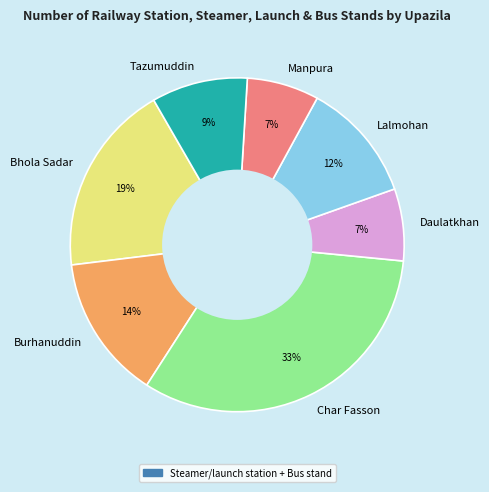

Which slice is the largest?

Char Fasson